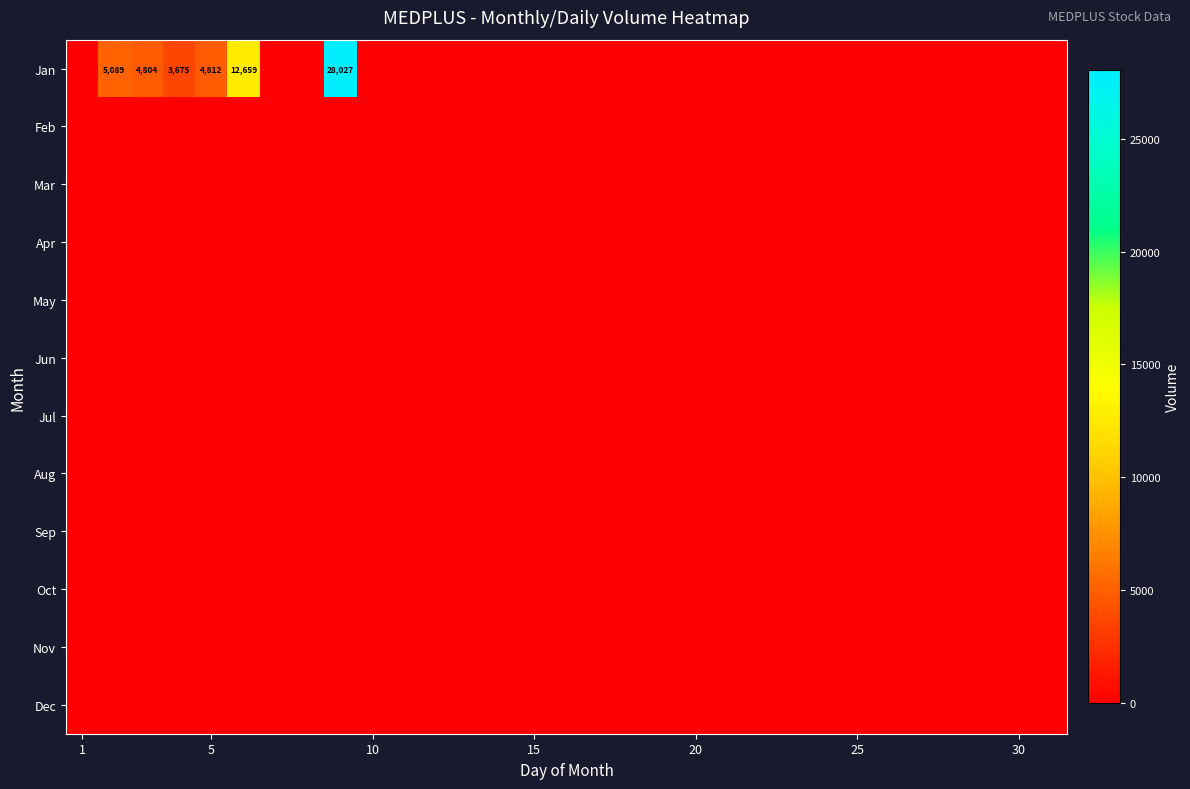

Which series has the largest total across all categories?

Jan